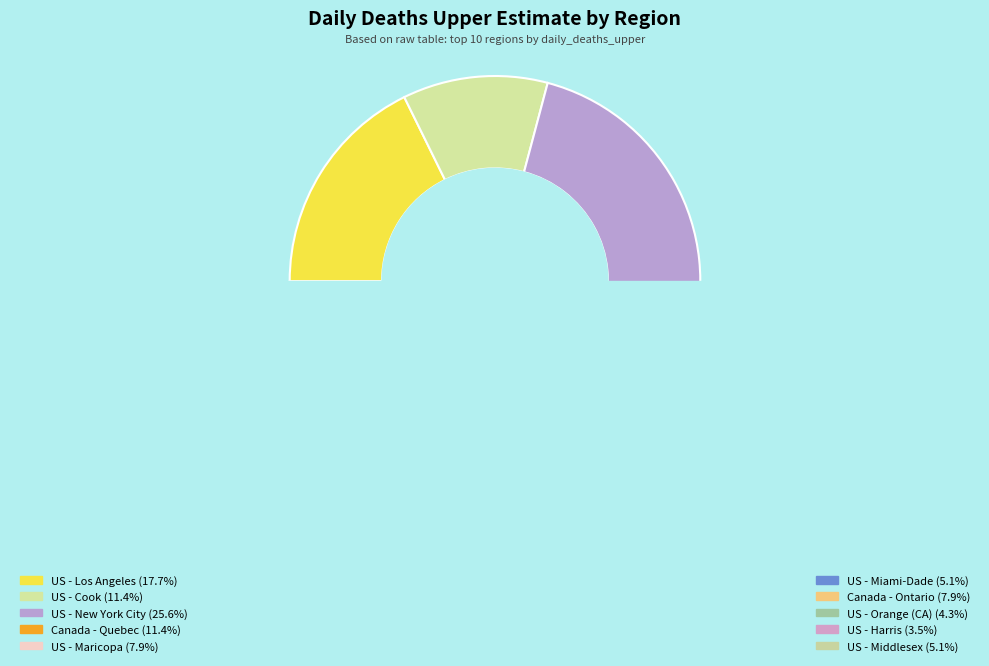

Does US - Orange (CA) account for over 50% of the chart?

No